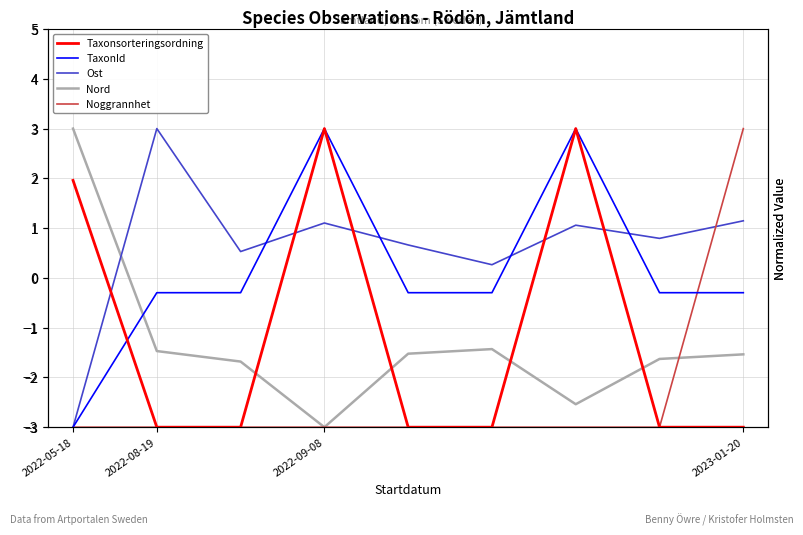

What are all the series names shown in the legend?

Taxonsorteringsordning, TaxonId, Ost, Nord, Noggrannhet